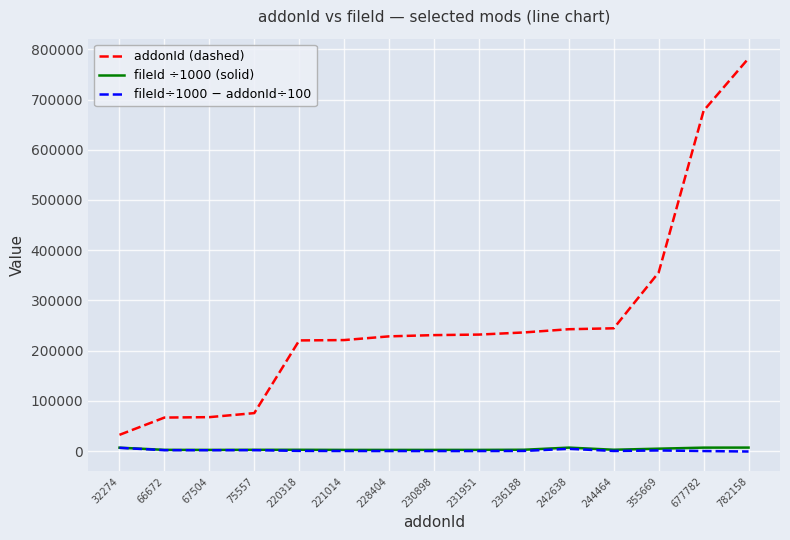

At how many categories does at least one series exceed 98959?

11